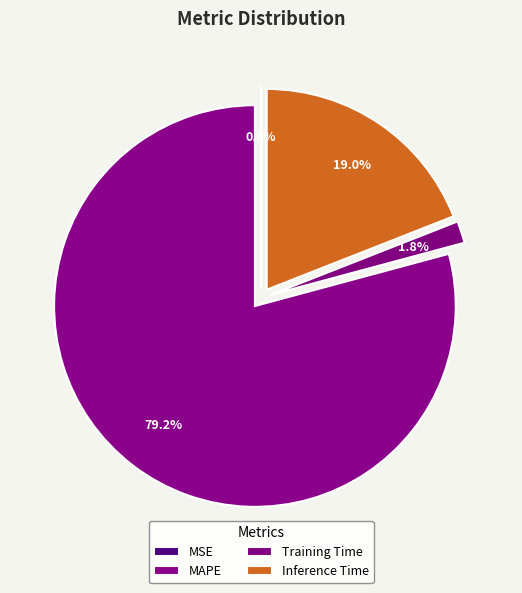

Count the number of slices in the pie.

5